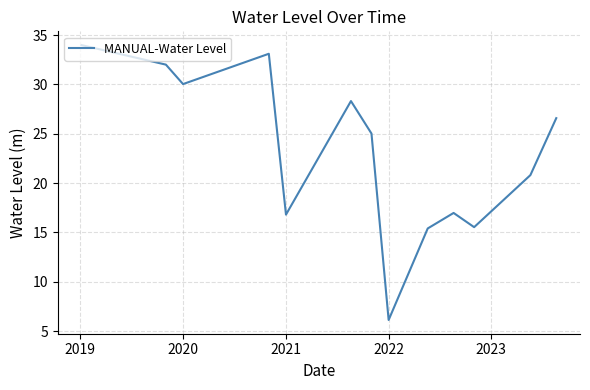

How many lines are shown in the chart?

1